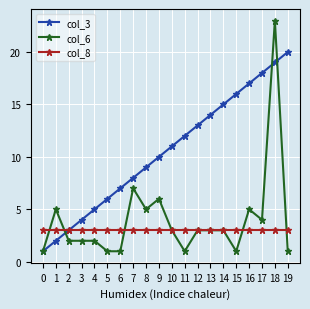

What is the value of the col_8 point at the 13th from the left?

3